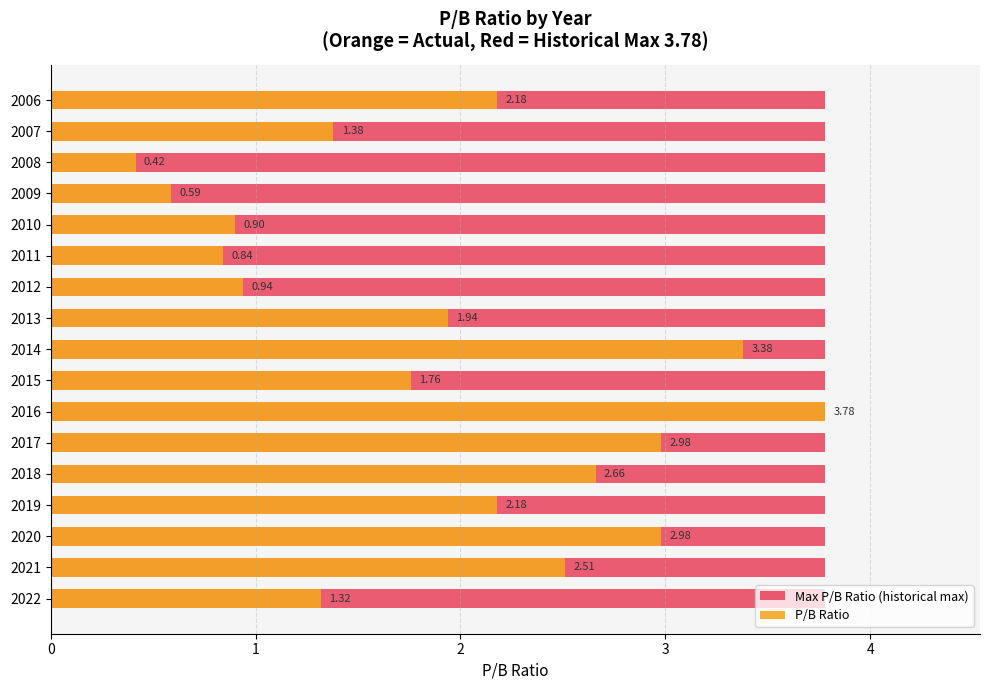

Is it true that P/B Ratio equals 3.6 at 2006?

False